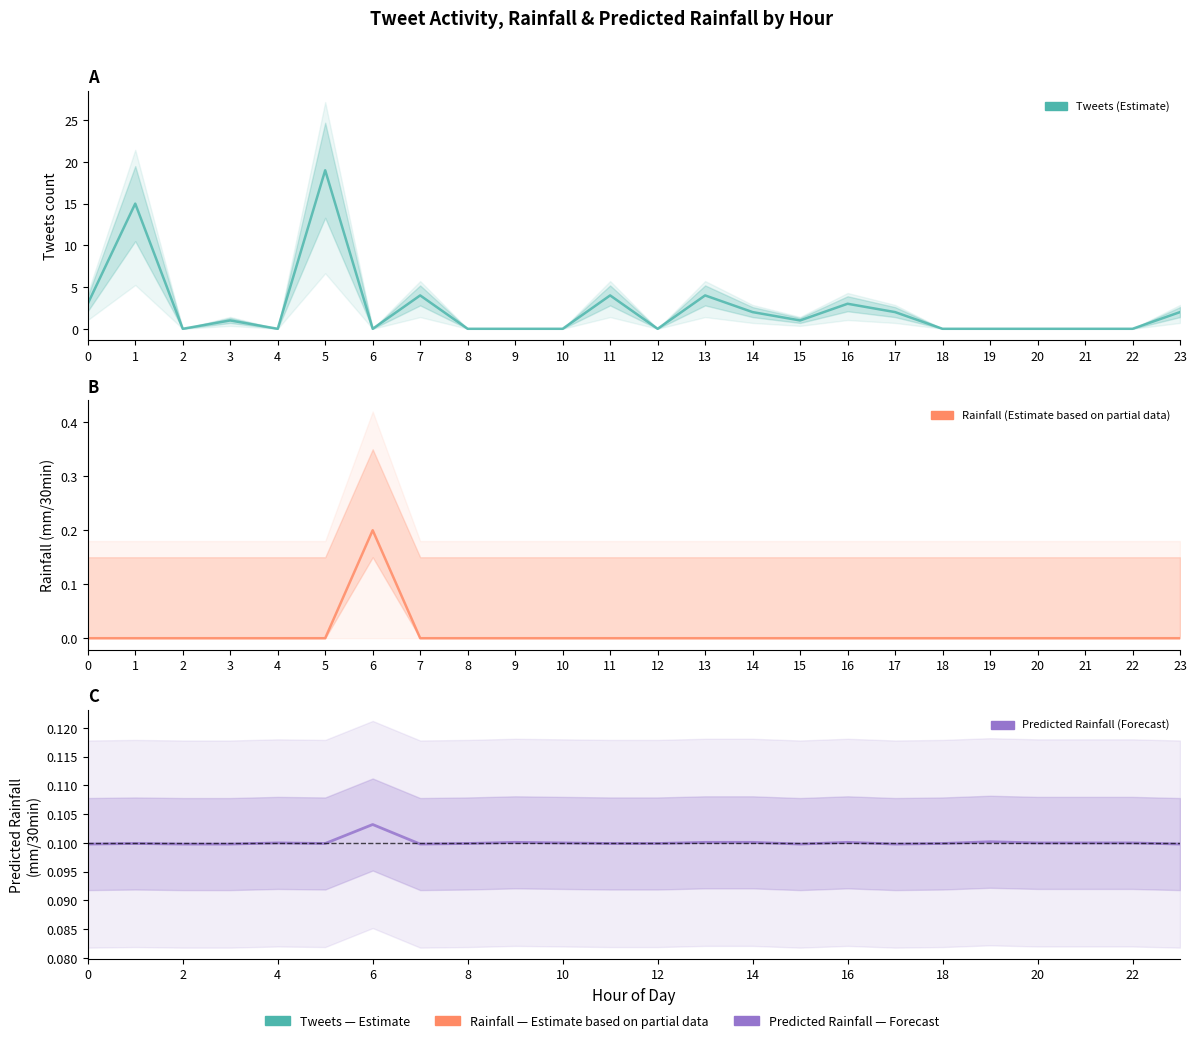

True or false: tweets and rainfall (mm/30min) cross at least once.

True